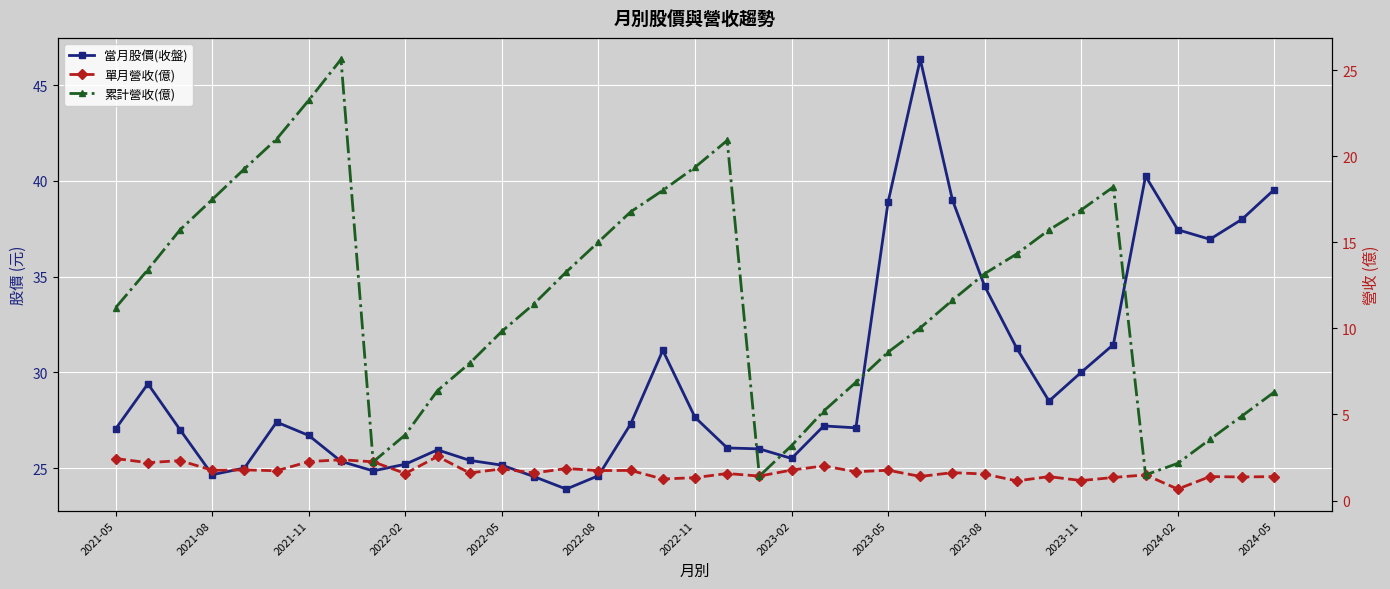

Rank the series by their average value, from lowest to highest.

單月營收(億), 累計營收(億), 當月股價(收盤)